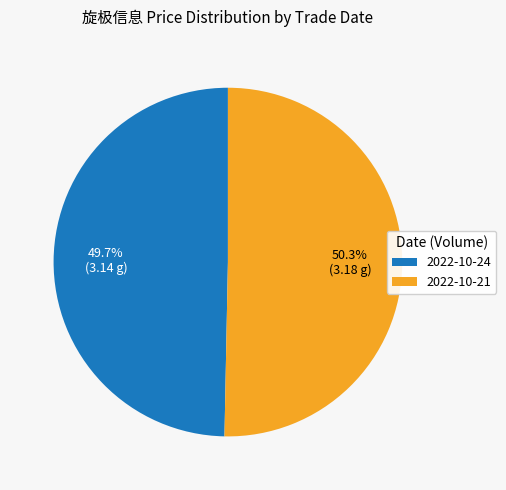

Which slice is the smallest?

2022-10-24